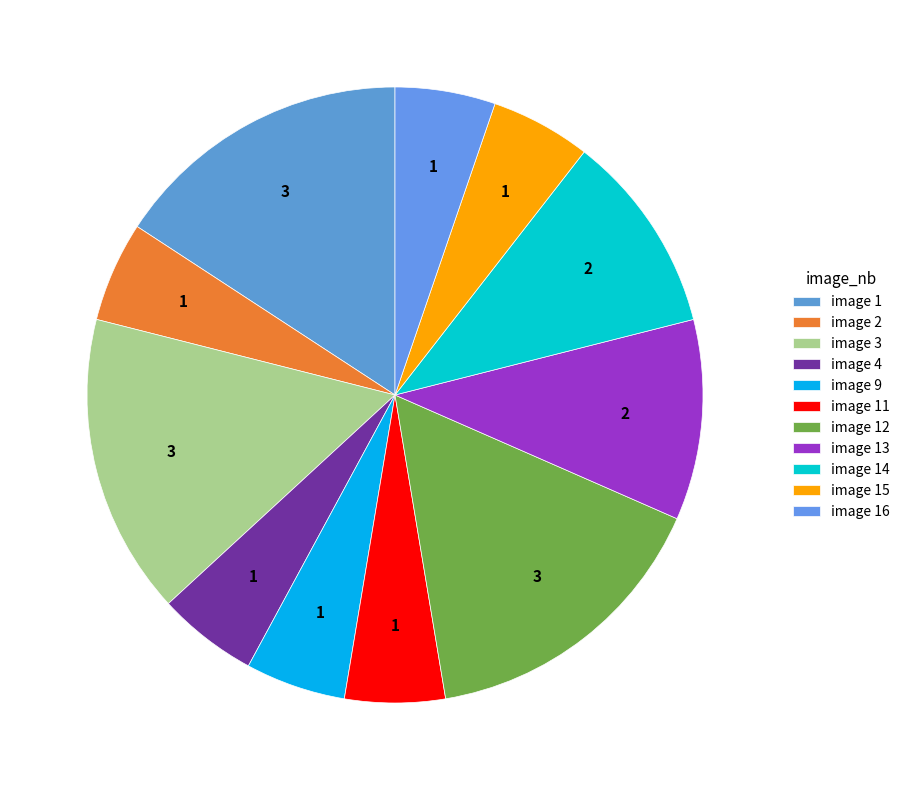

Is there a majority slice in this chart?

No